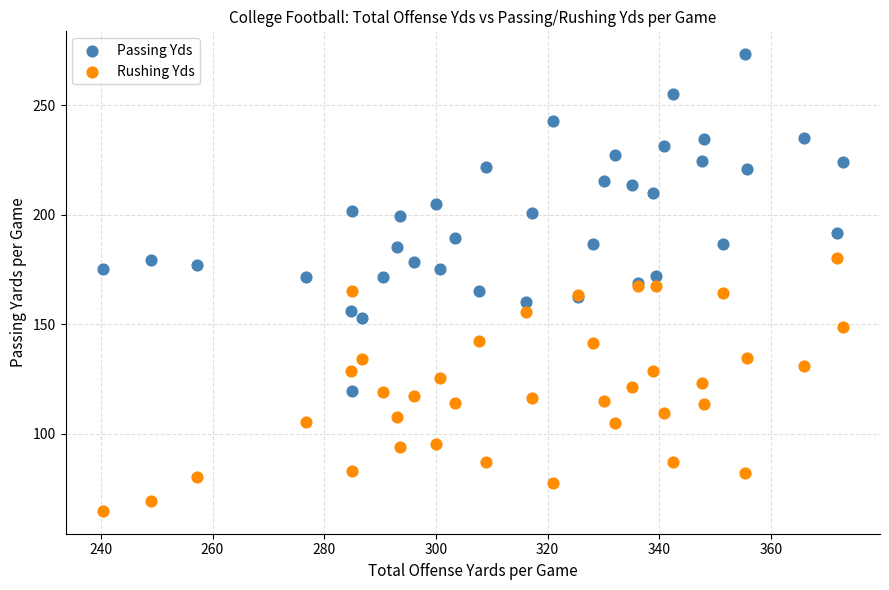

What is the X range (max minus min) for the scatter plot?

132.6